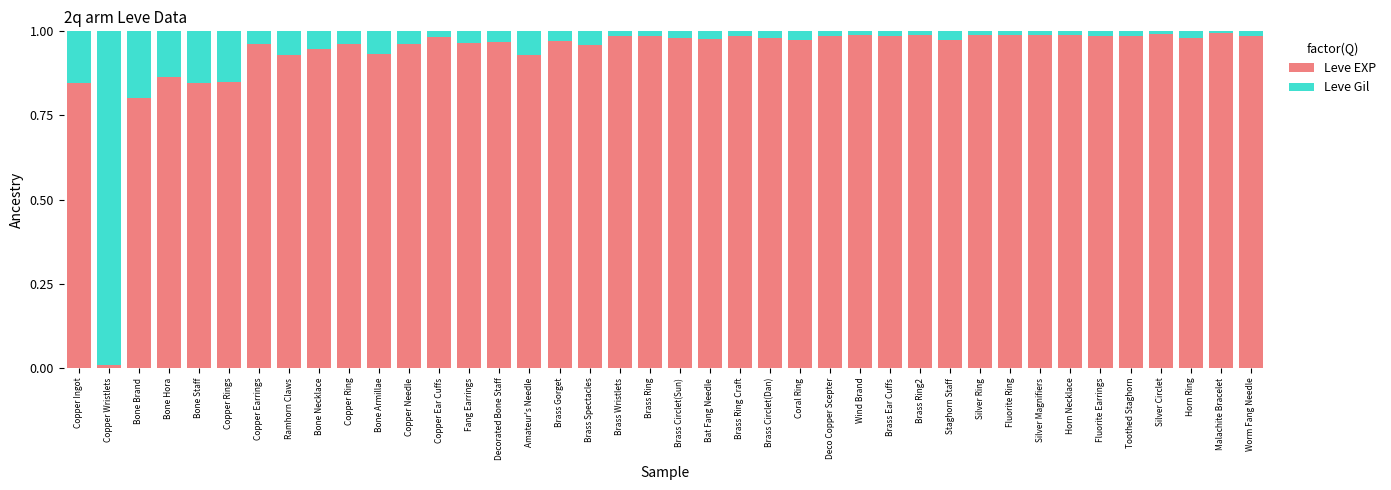

The value of Leve EXP at Amateur's Needle is 1.5. True or false?

False